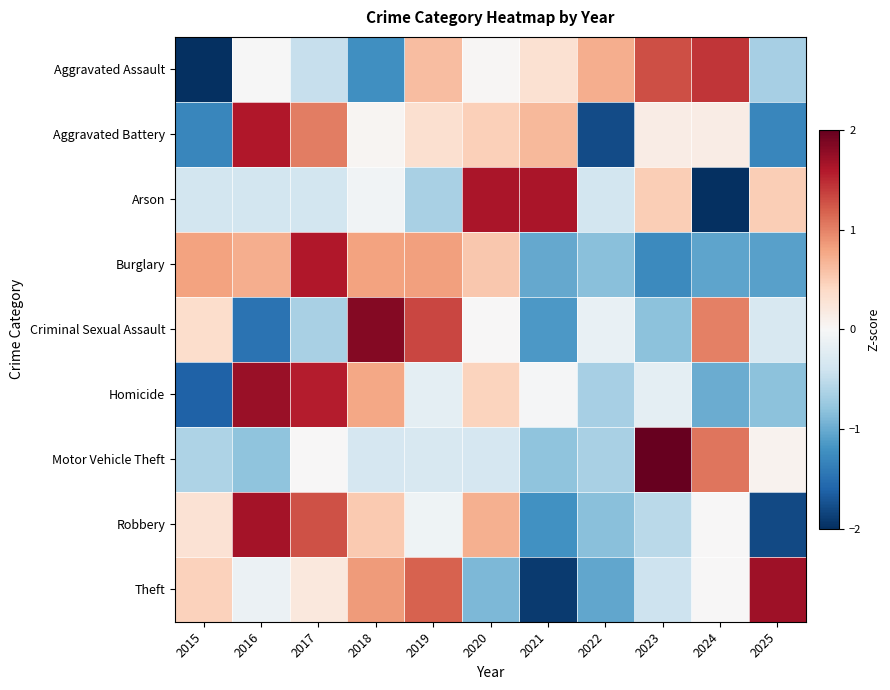

At which category does the chart reach its minimum across all series?

2024